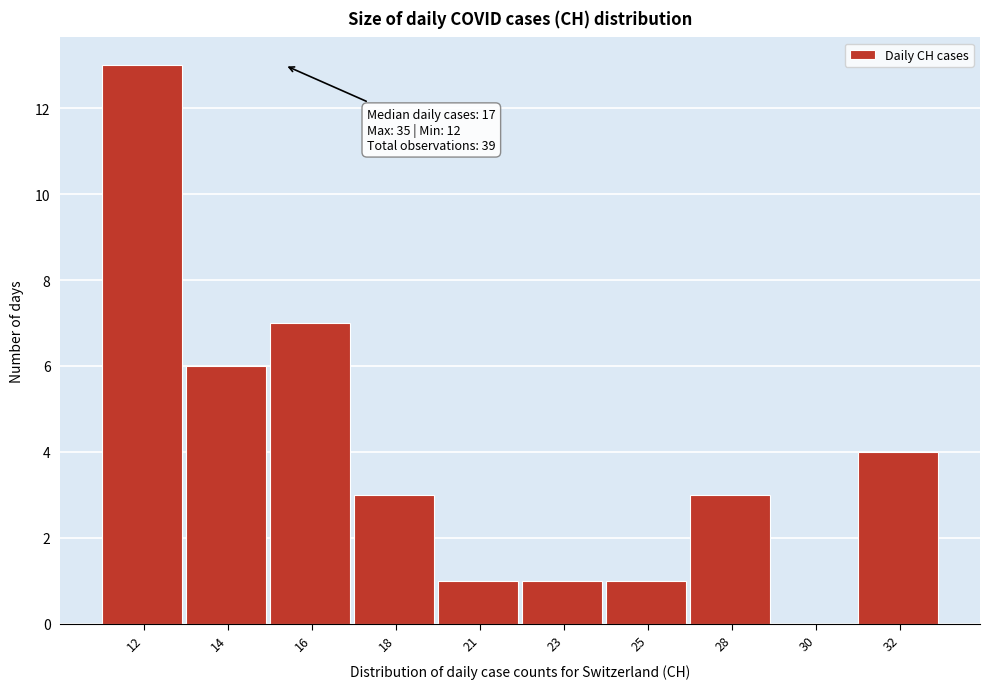

Reading left to right, extract all data points from this chart.

12=13	14=6	16=7	18=3	21=1	23=1	25=1	28=3	30=0	32=4